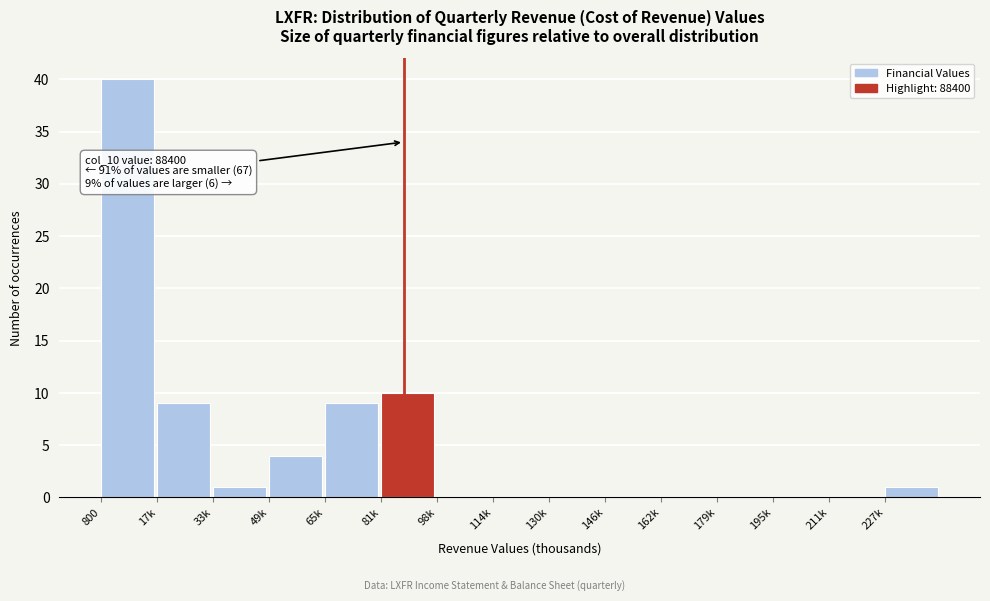

Reading left to right, transcribe all the data shown in this chart.

800=40	17k=9	33k=1	49k=4	65k=9	81k=10	98k=0	114k=0	130k=0	146k=0	162k=0	179k=0	195k=0	211k=0	227k=1